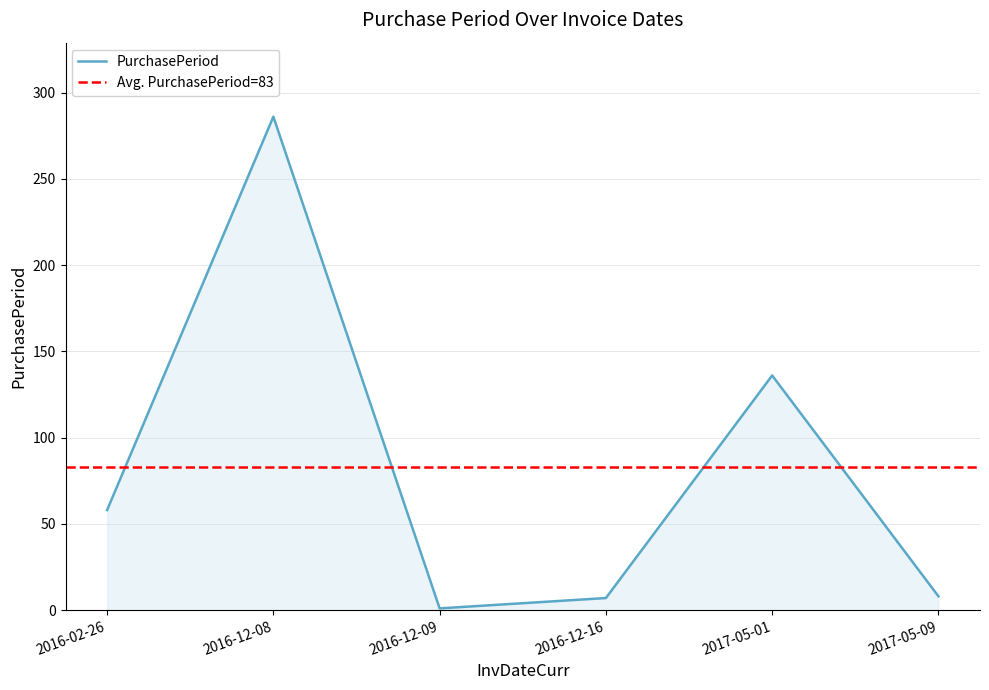

Which label corresponds to the largest value in the chart?

2016-12-08